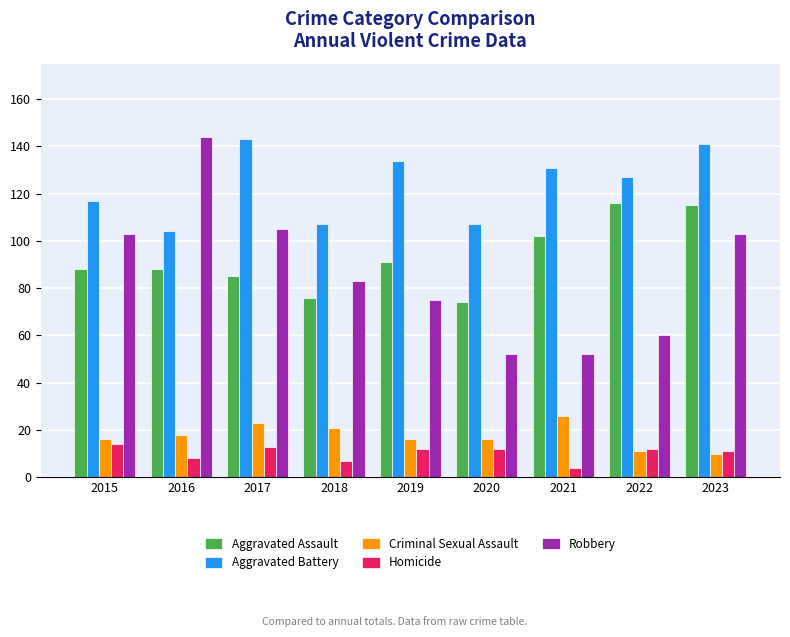

What is the average value of the Robbery series?

86